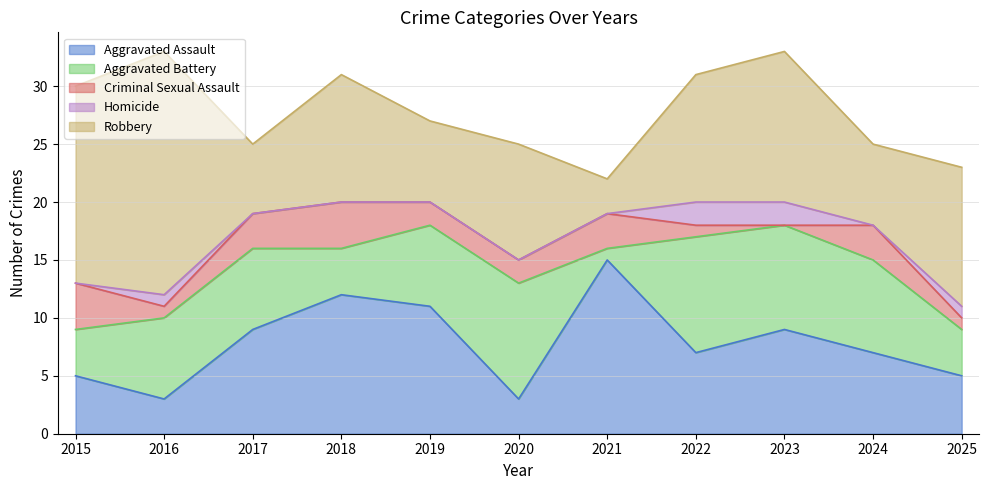

What is the difference between the Robbery values at 2023 and 2017?

7